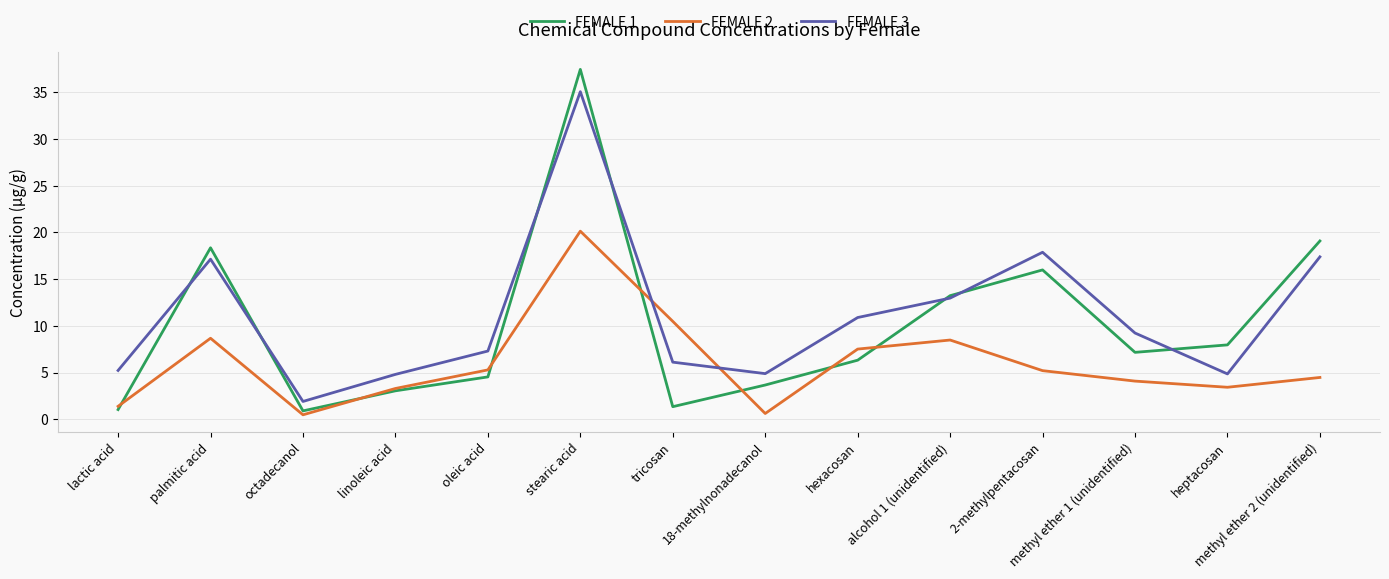

At which label does FEMALE 1 reach its peak?

stearic acid